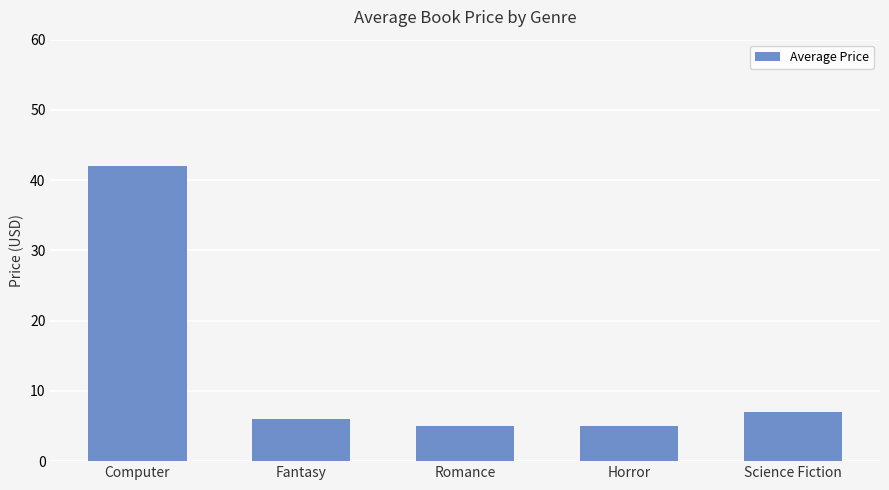

Are the bars grouped side by side (vs. stacked)?

No